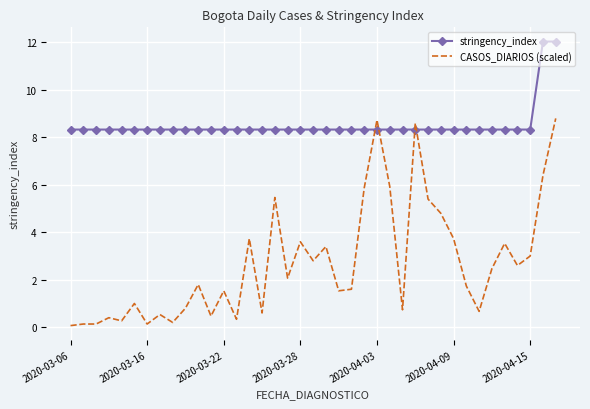

Which series has the widest spread of values?

CASOS_DIARIOS (scaled)